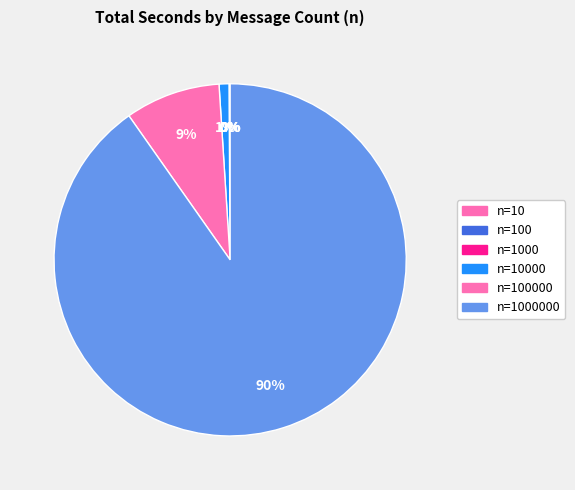

Which slice is the largest?

1000000